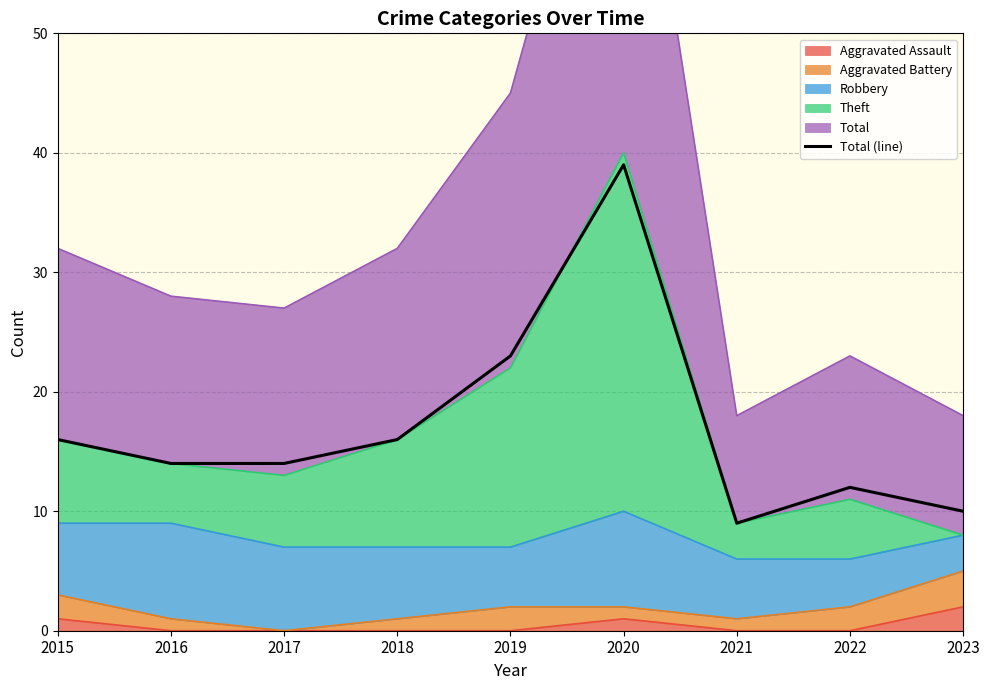

Where is the first local minimum?

2021